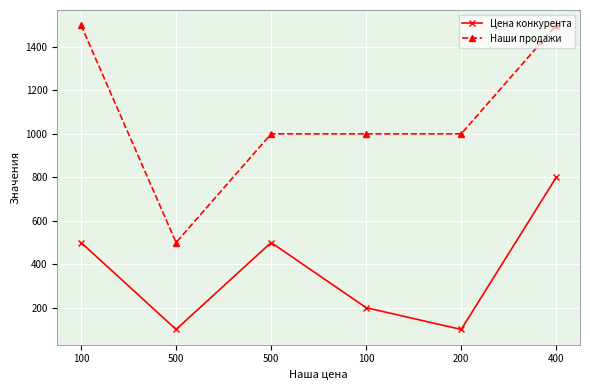

Reading right to left, list all the values displayed in this chart.

Цена конкурента: 800	100	200	500	100	500
Наши продажи: 1500	1000	1000	1000	500	1500